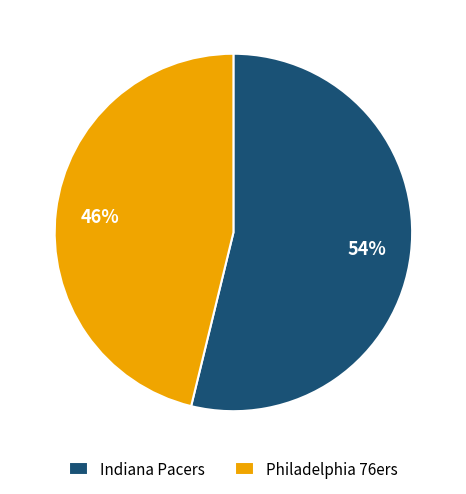

Do Philadelphia 76ers and Indiana Pacers together represent more than half of the pie?

Yes